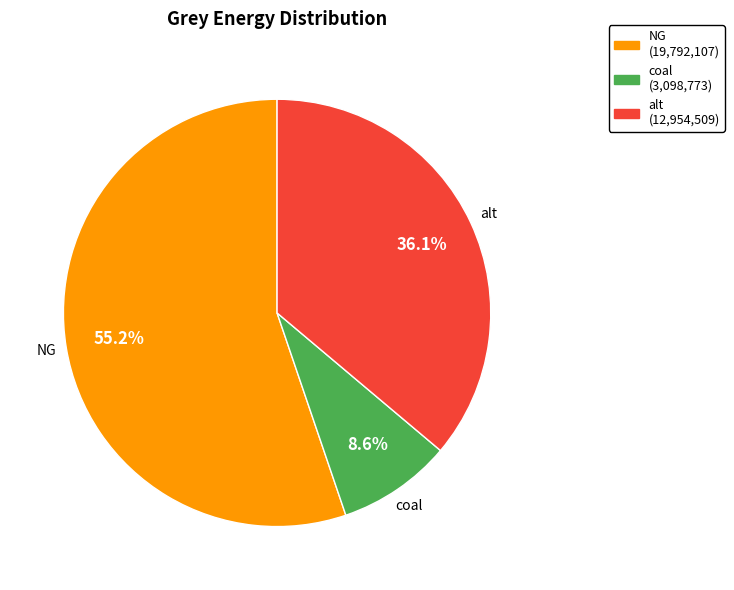

Is there a majority slice in this chart?

Yes